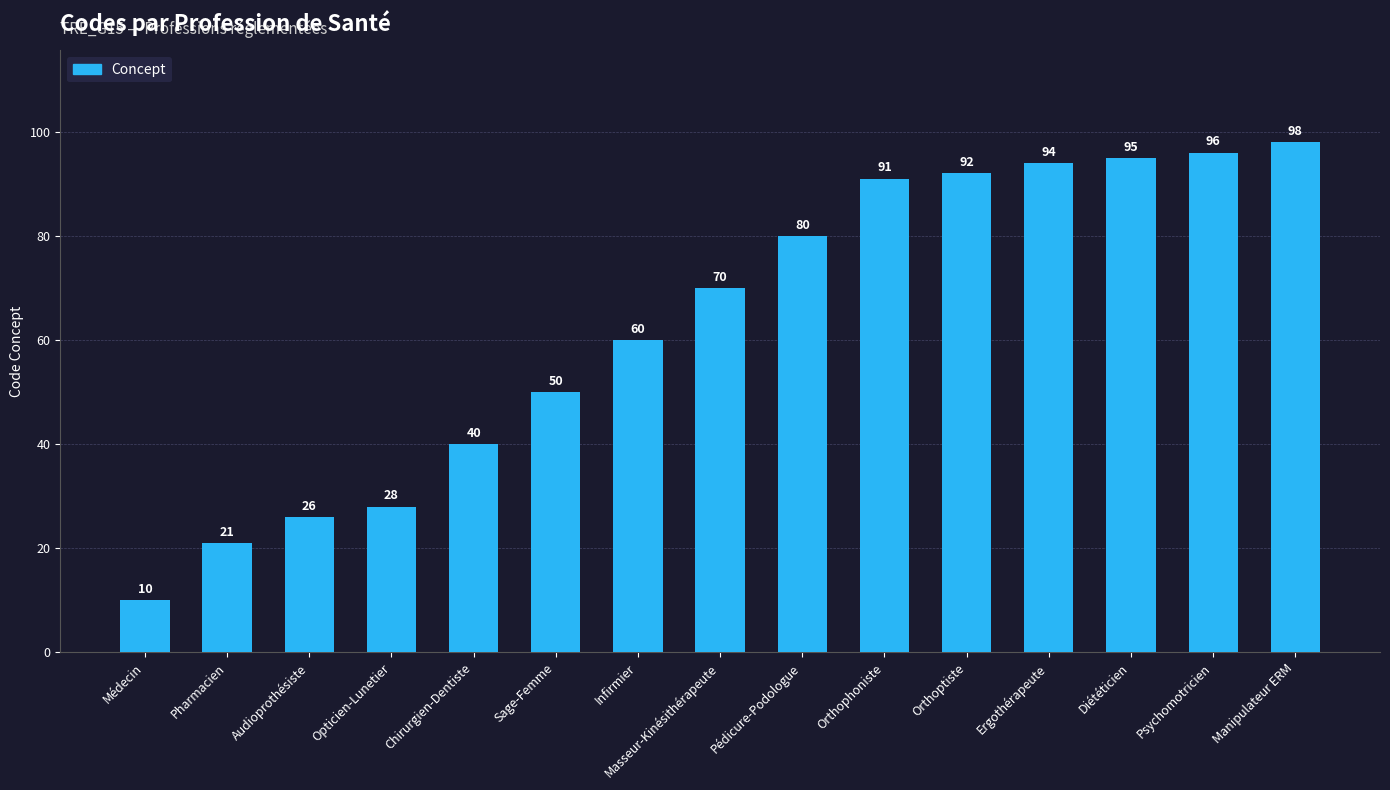

What value does the data have at Audioprothésiste, to the nearest 10?

30